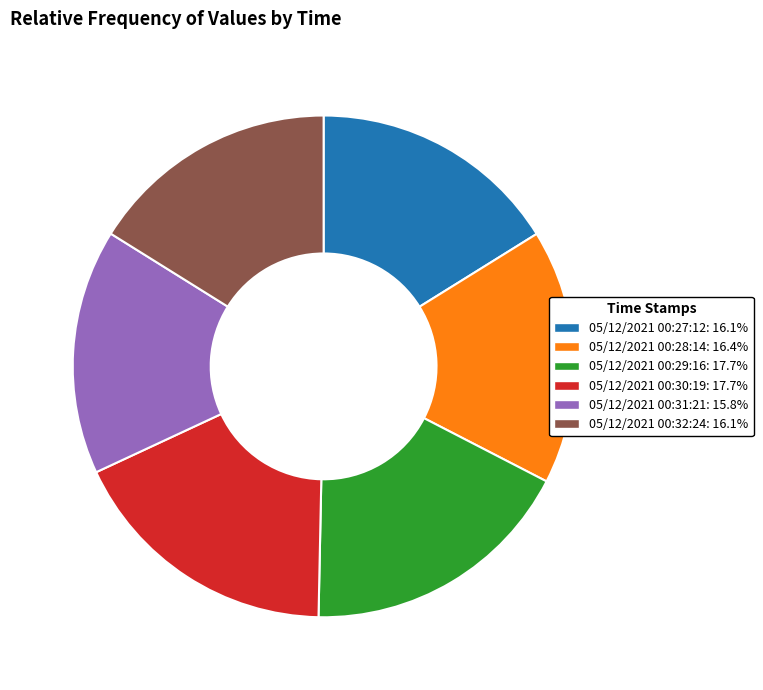

Which has a higher value, 05/12/2021 00:29:16 or 05/12/2021 00:28:14?

05/12/2021 00:29:16